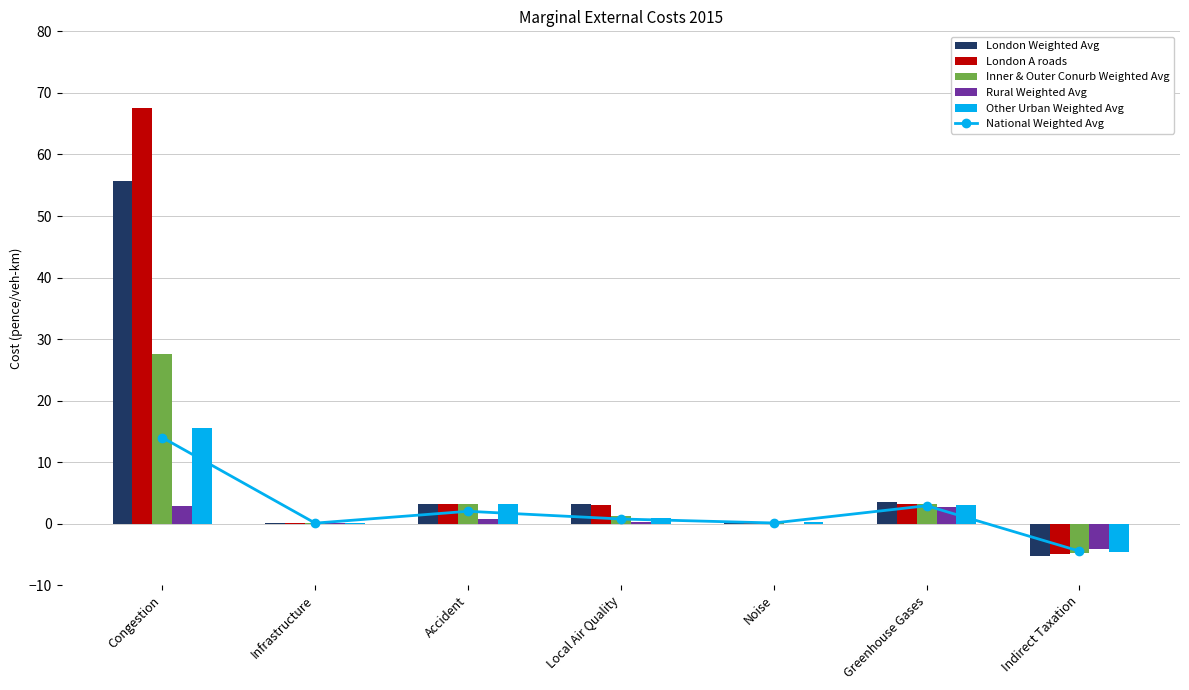

What position from the left is Noise?

5